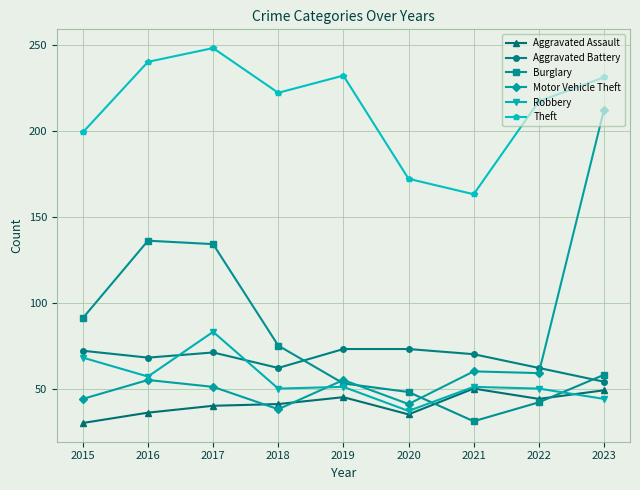

How many intersections are there between Aggravated Assault and Motor Vehicle Theft?

2